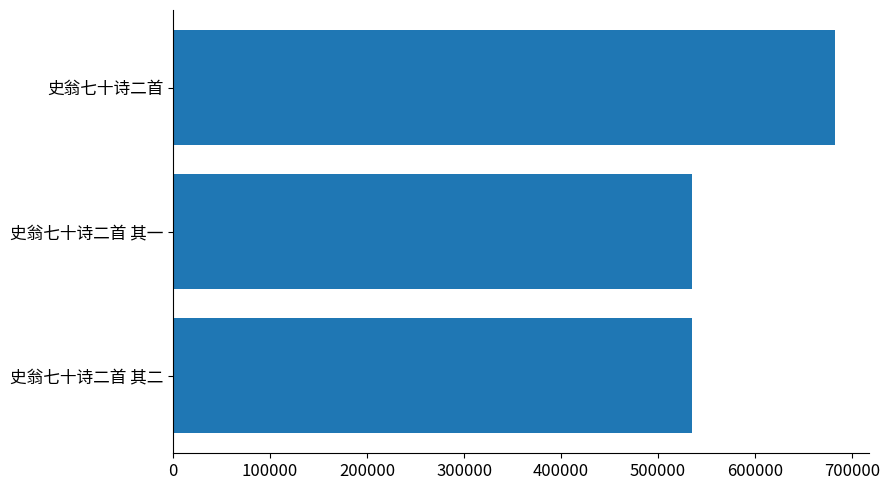

Is it true that the value at 史翁七十诗二首 其二 is 112766?

False